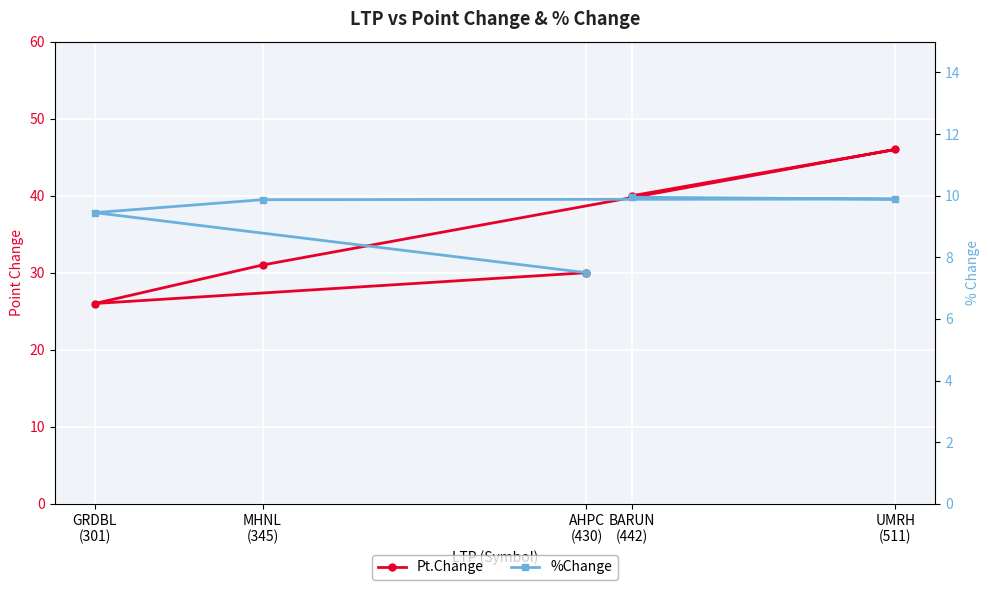

What is the maximum value for %Change?

9.9